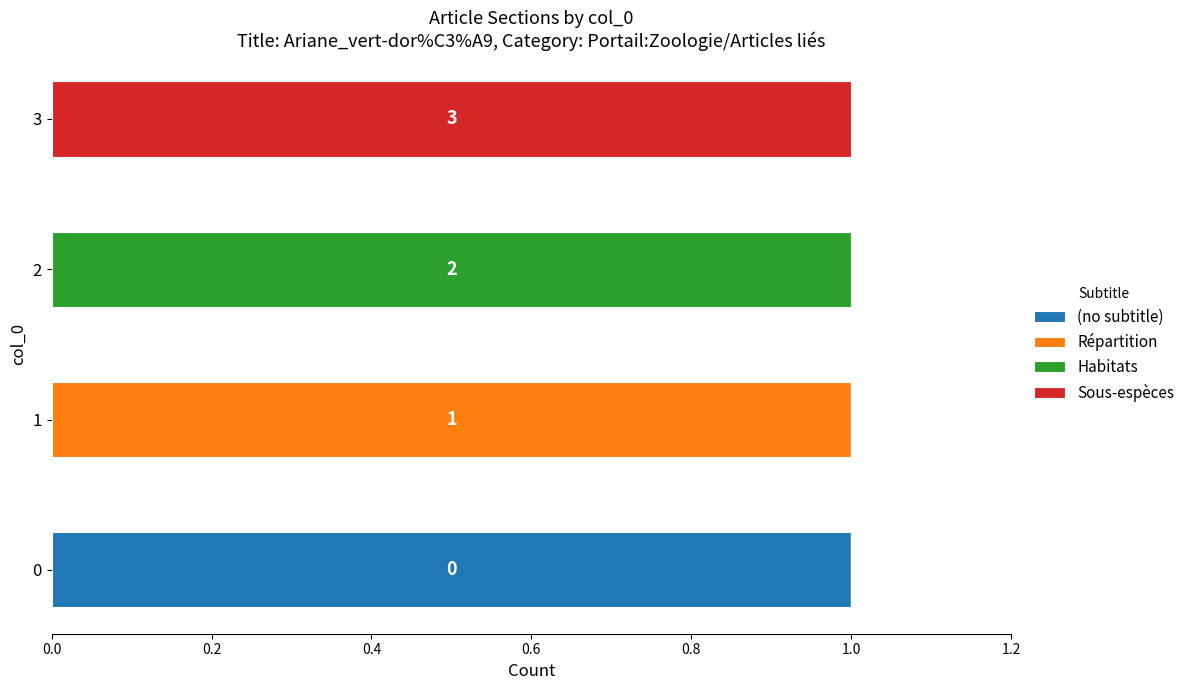

Which series has the largest range (max minus min)?

(no subtitle)